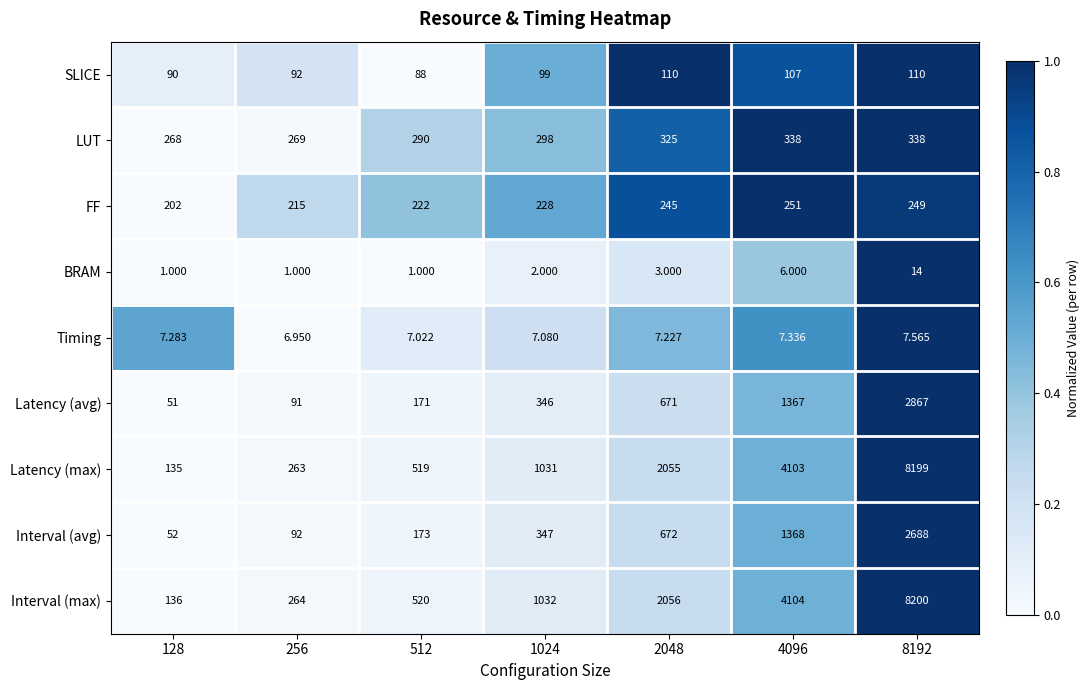

What is the spread (max minus min) of values at 4096?

4098.0